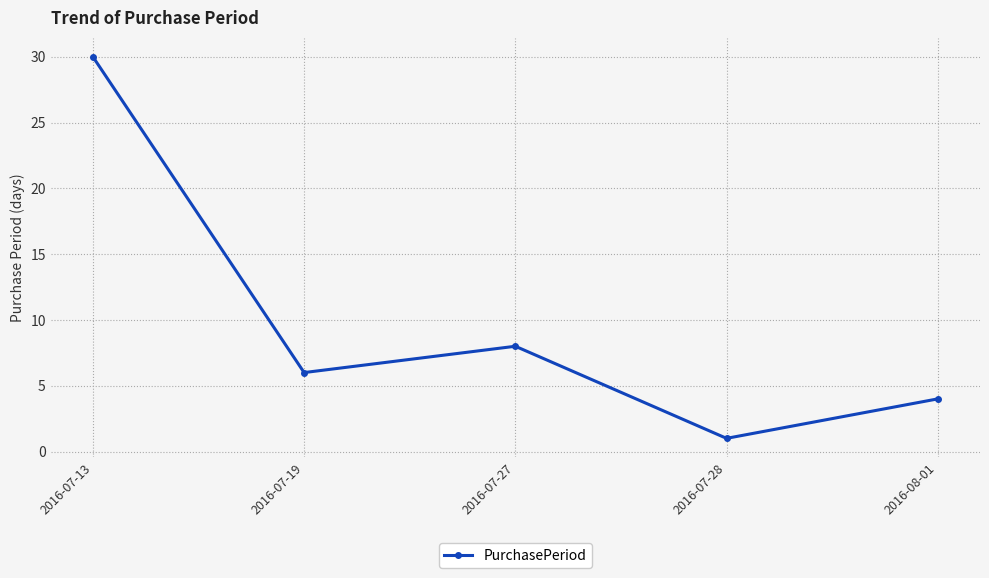

How many interior local valleys (lower than both neighbors) does the data have?

2